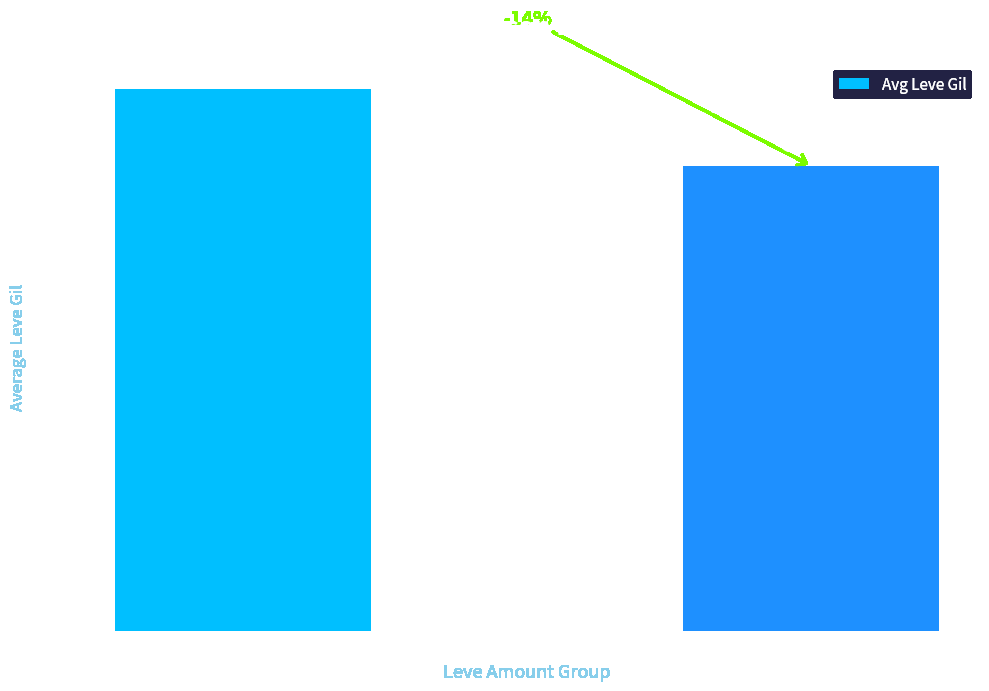

What is the sum of all values?

271.7